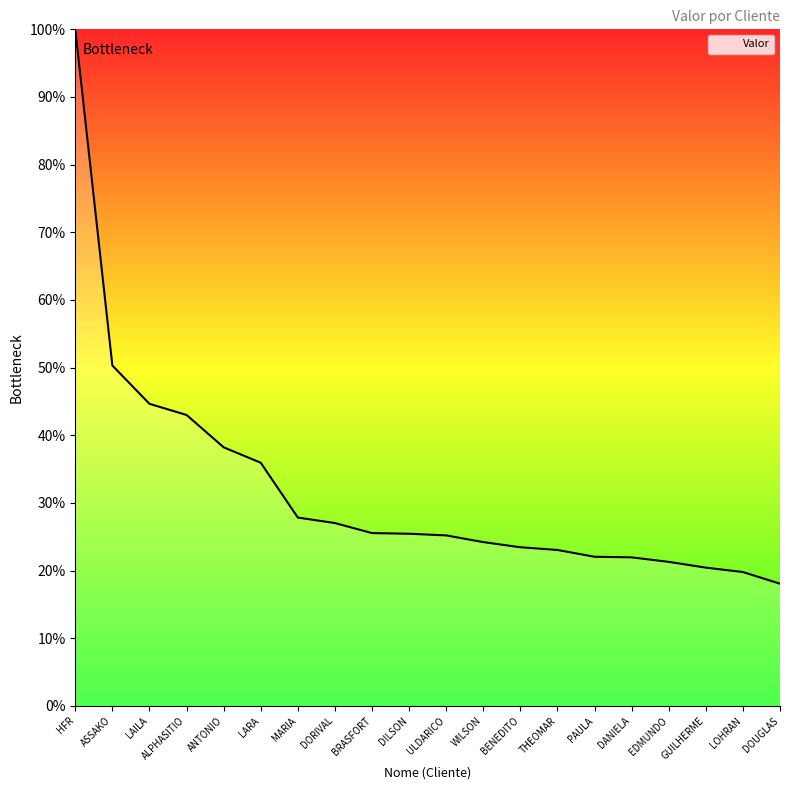

Which has a higher value, PAULA or THEOMAR?

THEOMAR